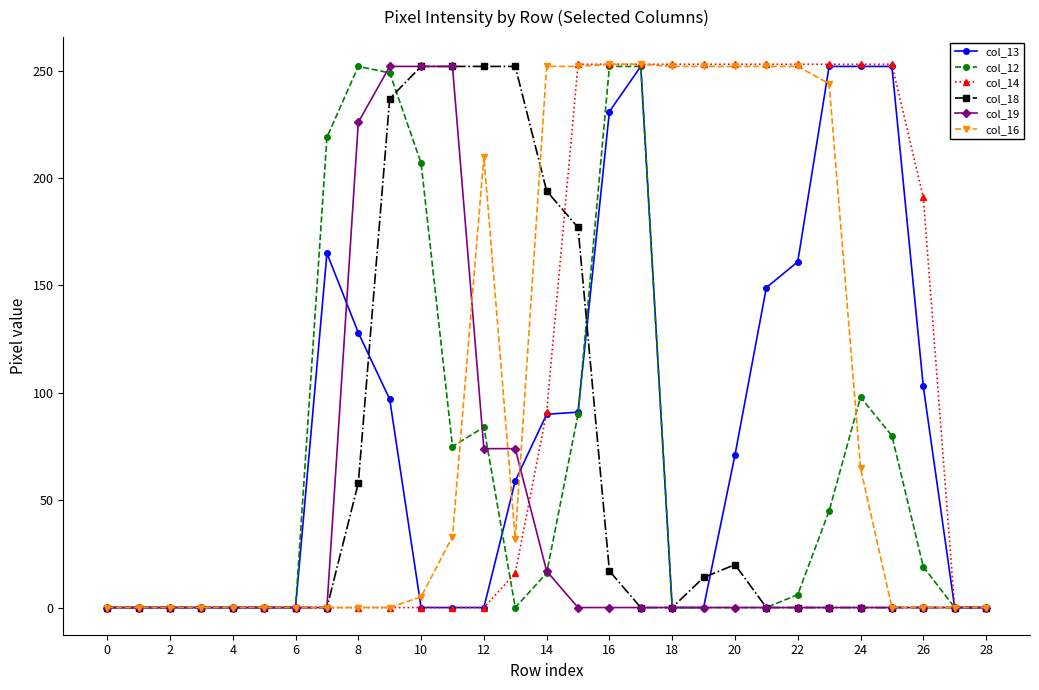

True or false: col_14 and col_16 cross at least once.

True